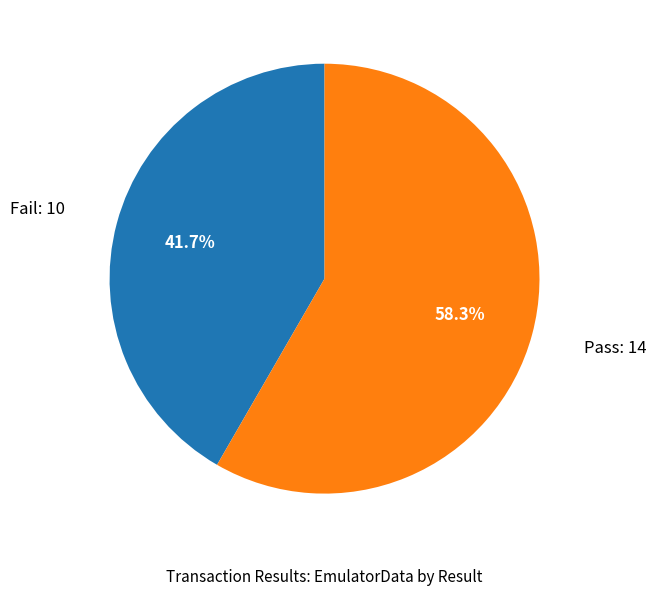

Is there a majority slice in this chart?

Yes